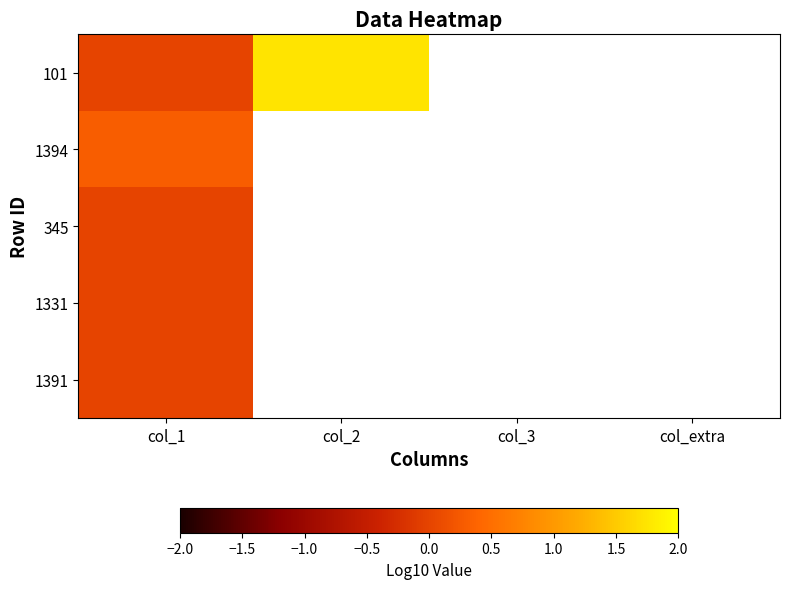

Rank the series at col_extra from lowest to highest value.

101, 1394, 345, 1331, 1391